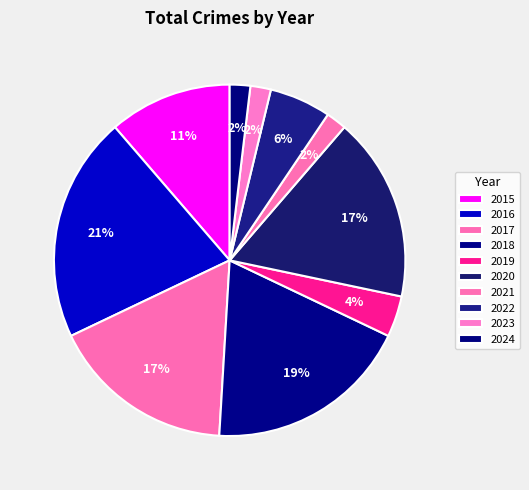

Count the number of slices in the pie.

10